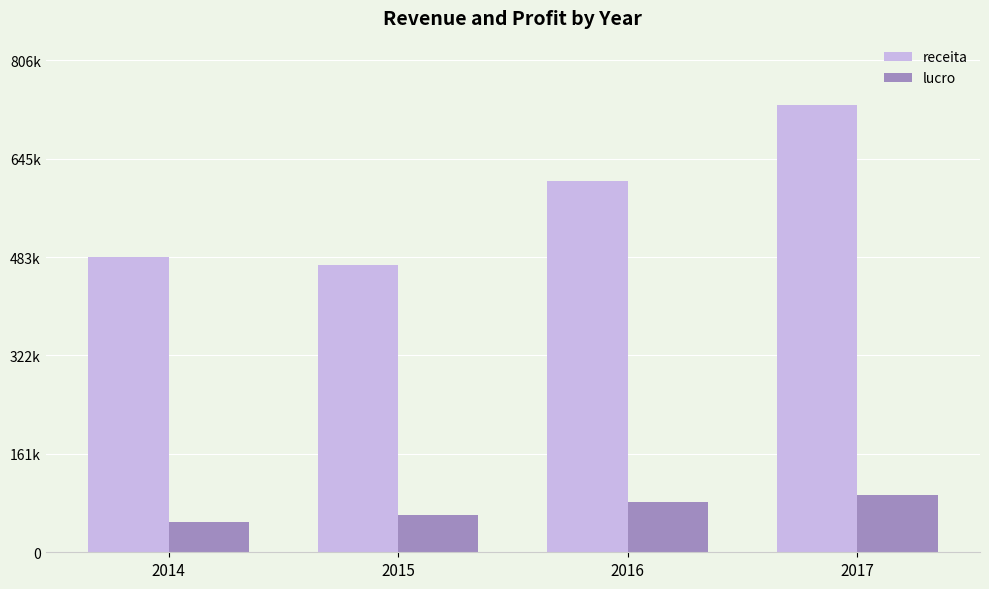

At how many categories does at least one series exceed 446499?

4